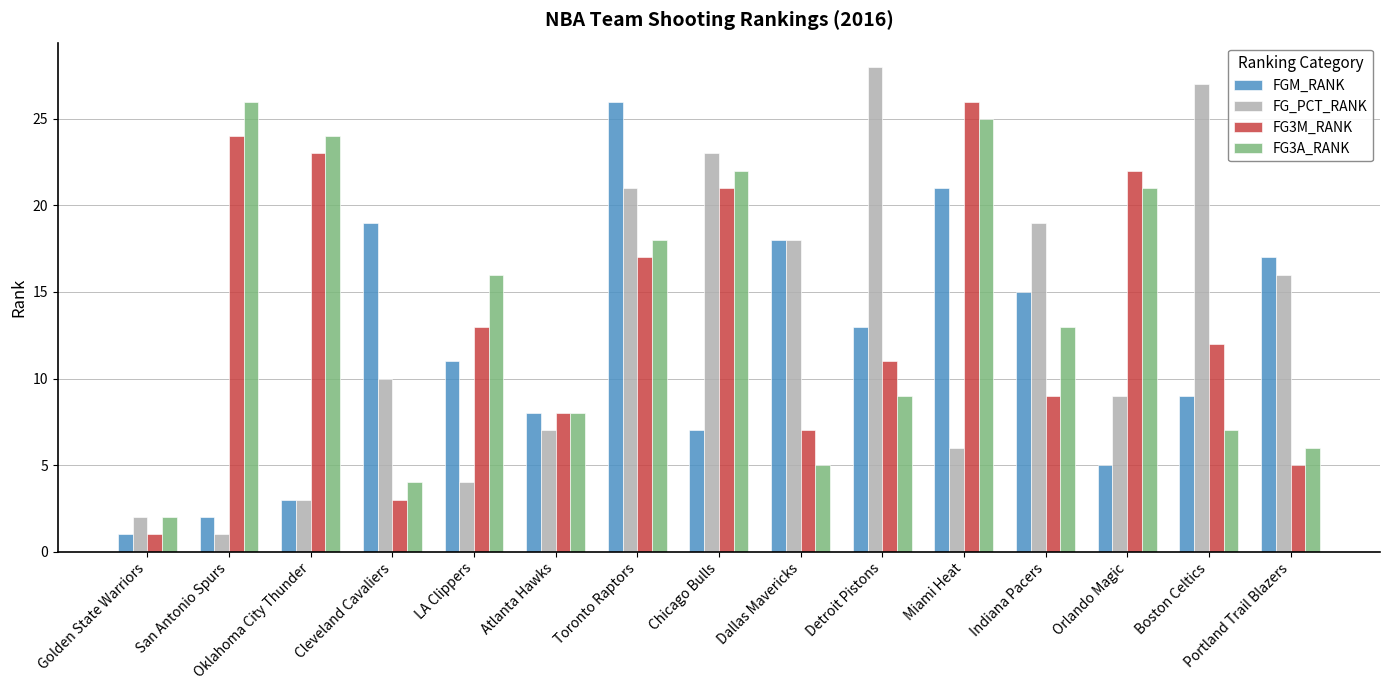

How many bars are there in each group?

4